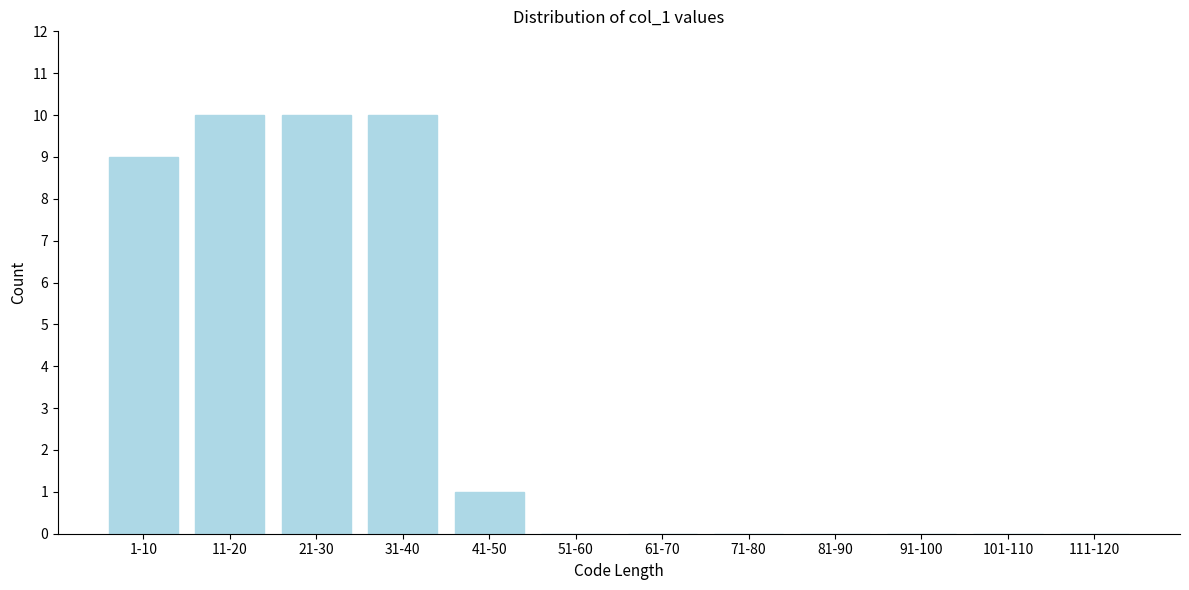

Reading left to right, list all the values displayed in this chart.

1-10=9	11-20=10	21-30=10	31-40=10	41-50=1	51-60=0	61-70=0	71-80=0	81-90=0	91-100=0	101-110=0	111-120=0